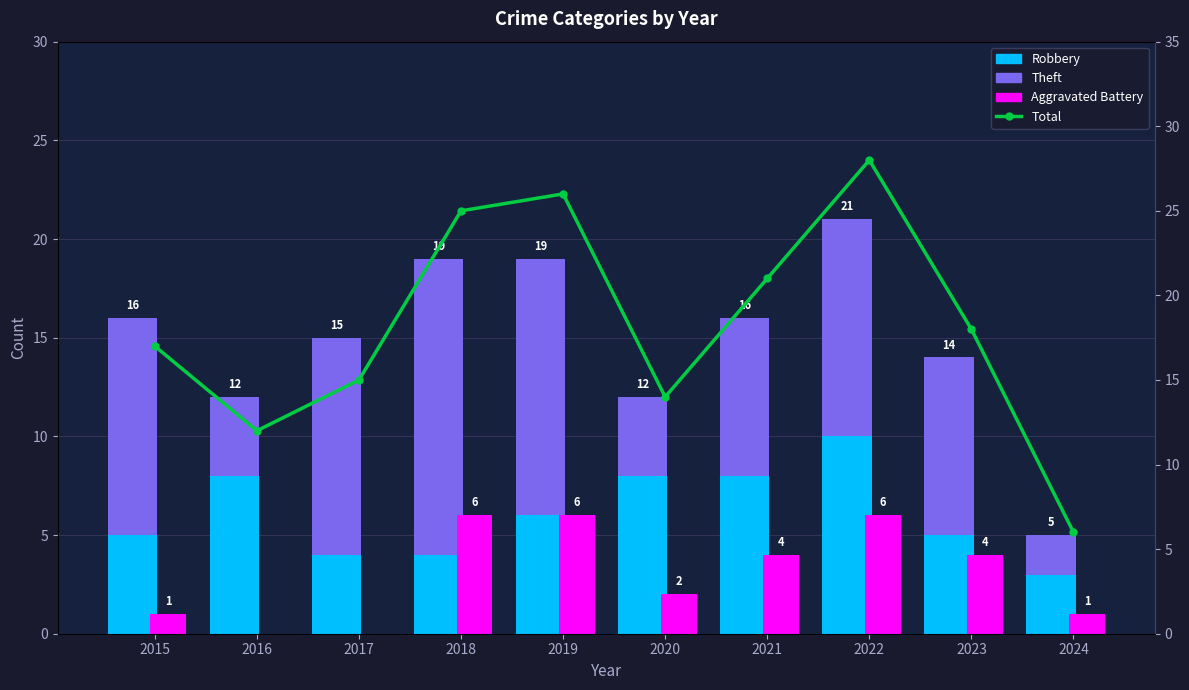

Is the value of Robbery at 2019 greater than the value of Theft at 2023?

No